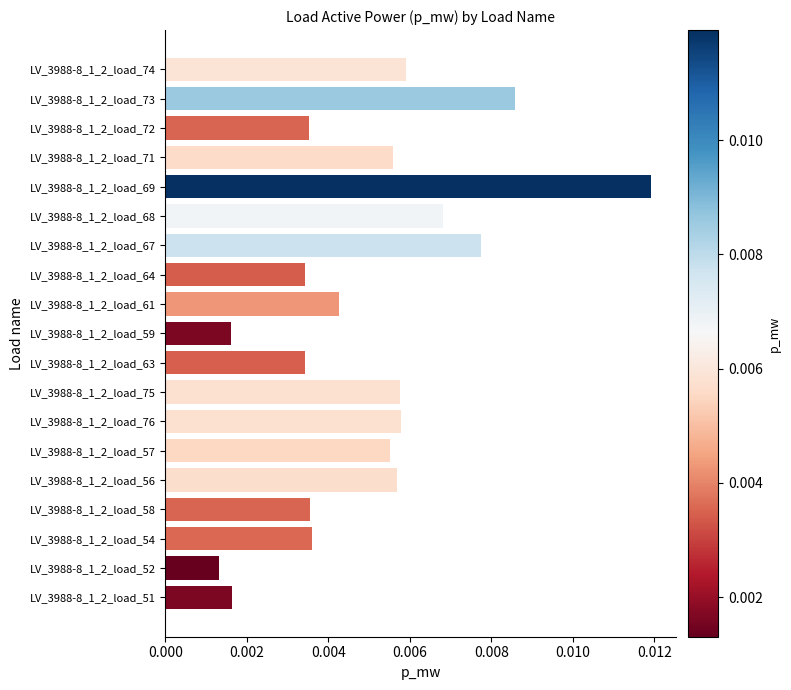

Does the chart contain stacked bars?

No